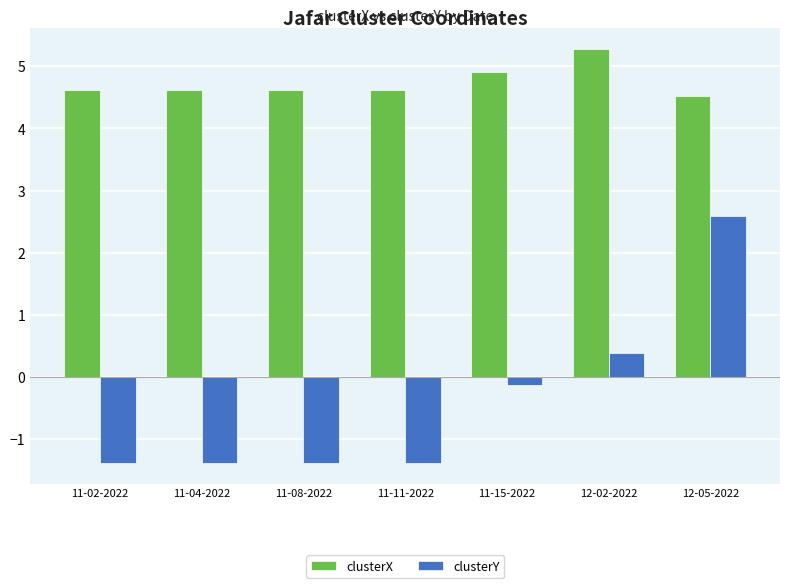

At which category does the chart reach its peak across all series?

12-02-2022